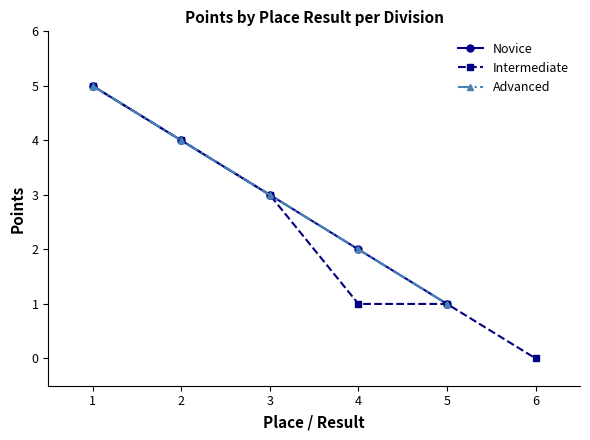

What is the label of the 8th point from the right?

4